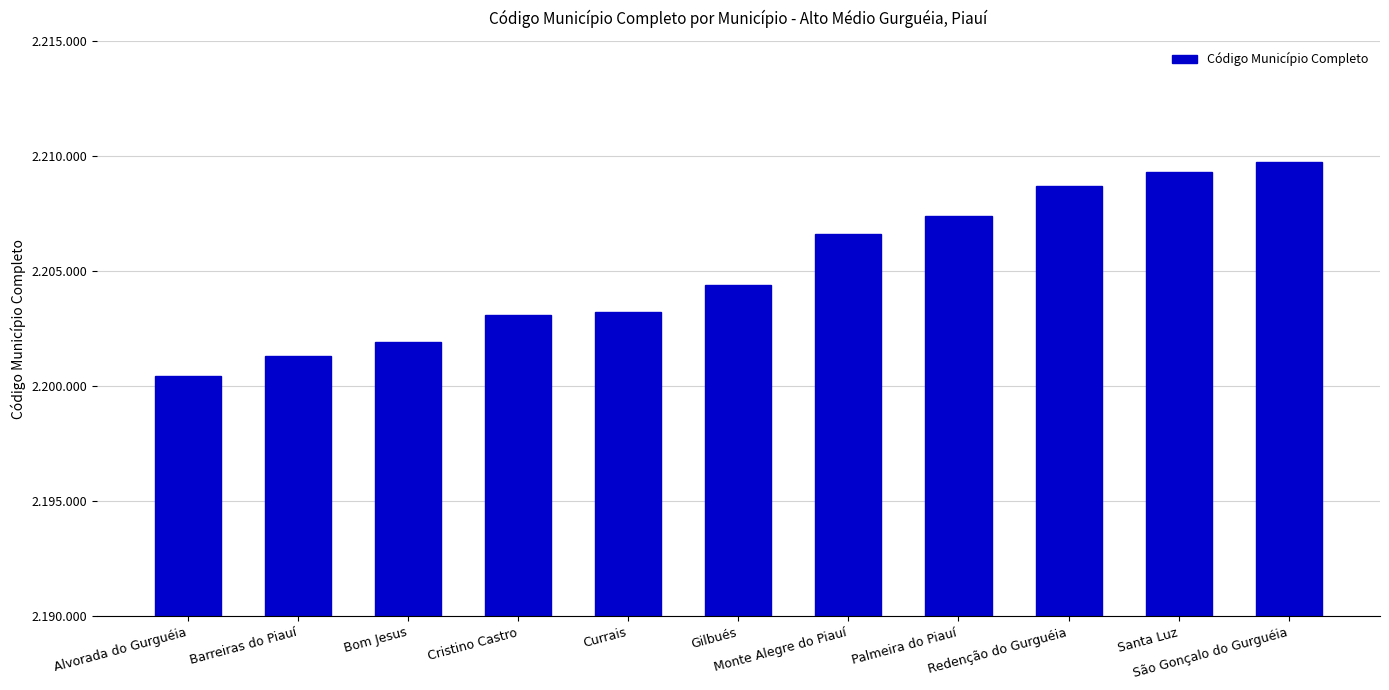

How many series are shown in this chart?

1